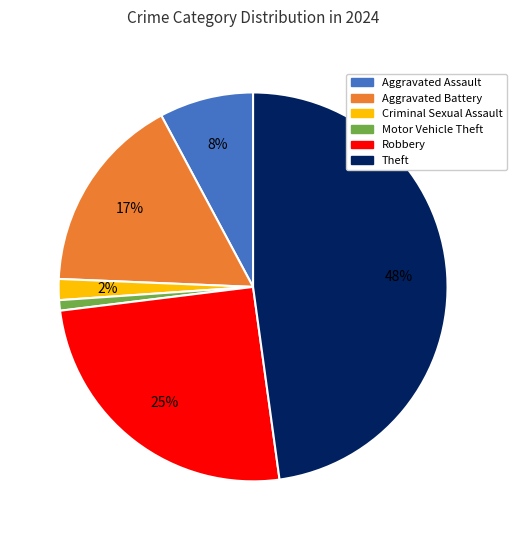

Approximately how many times larger is the value at Robbery compared to Theft?

0.5